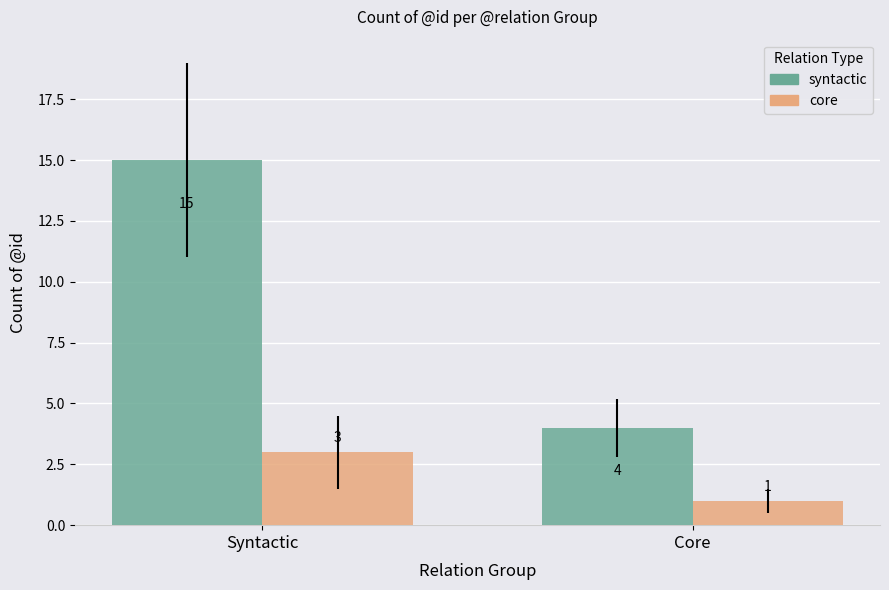

True or false: syntactic has a value of 6 at Core.

False